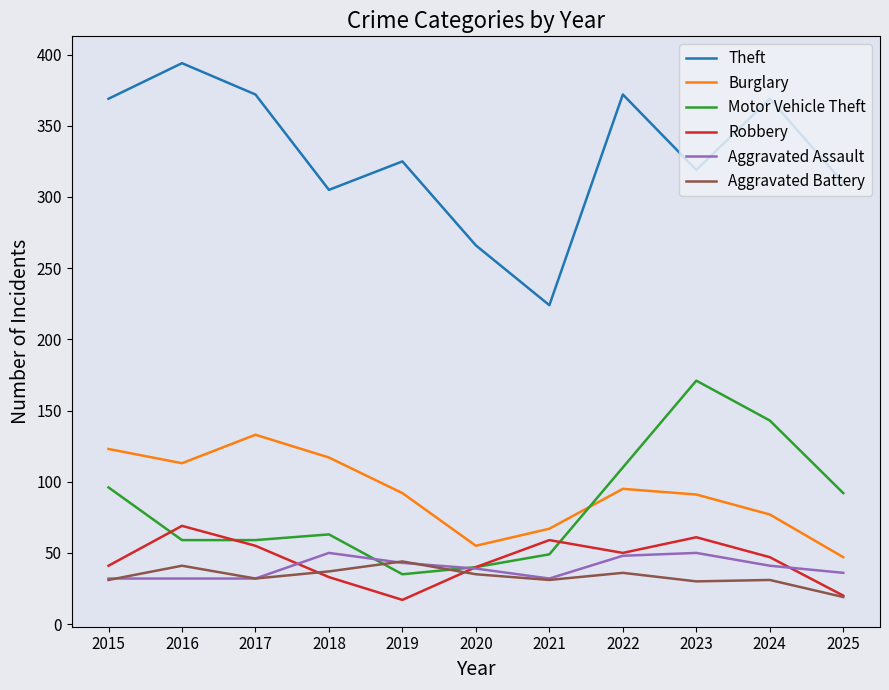

At which label does Motor Vehicle Theft reach its peak?

2023